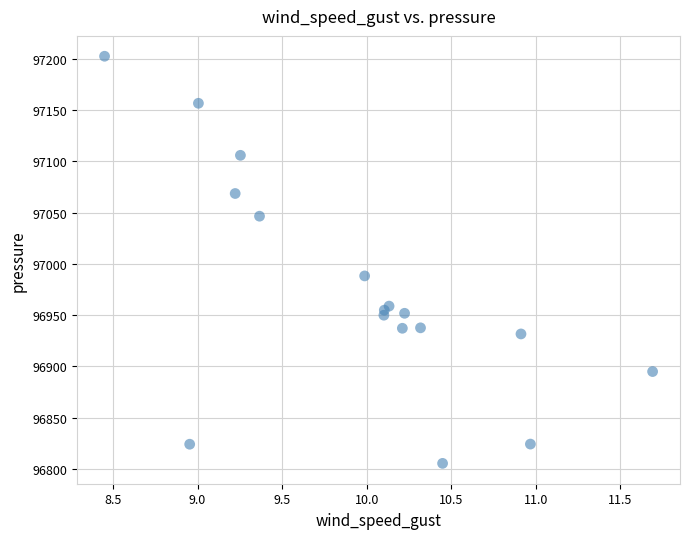

What Y value in the scatter plot is closest to 97003?

96988.3